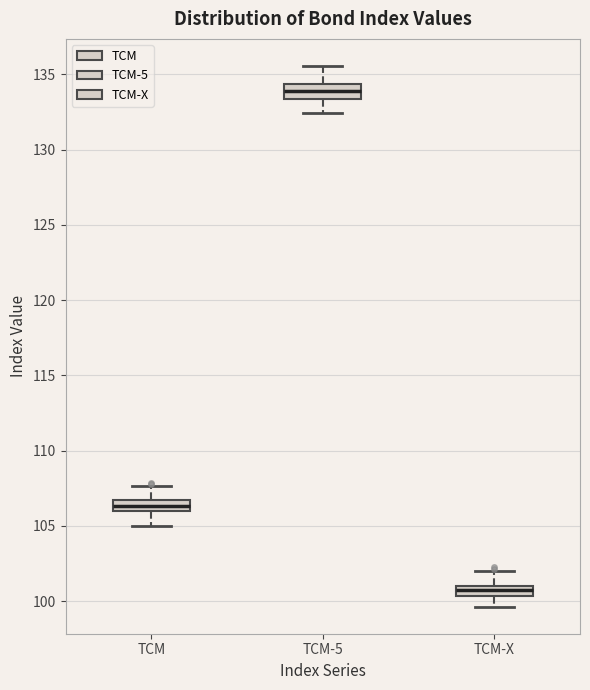

Which box's median line is the lowest?

TCM-X